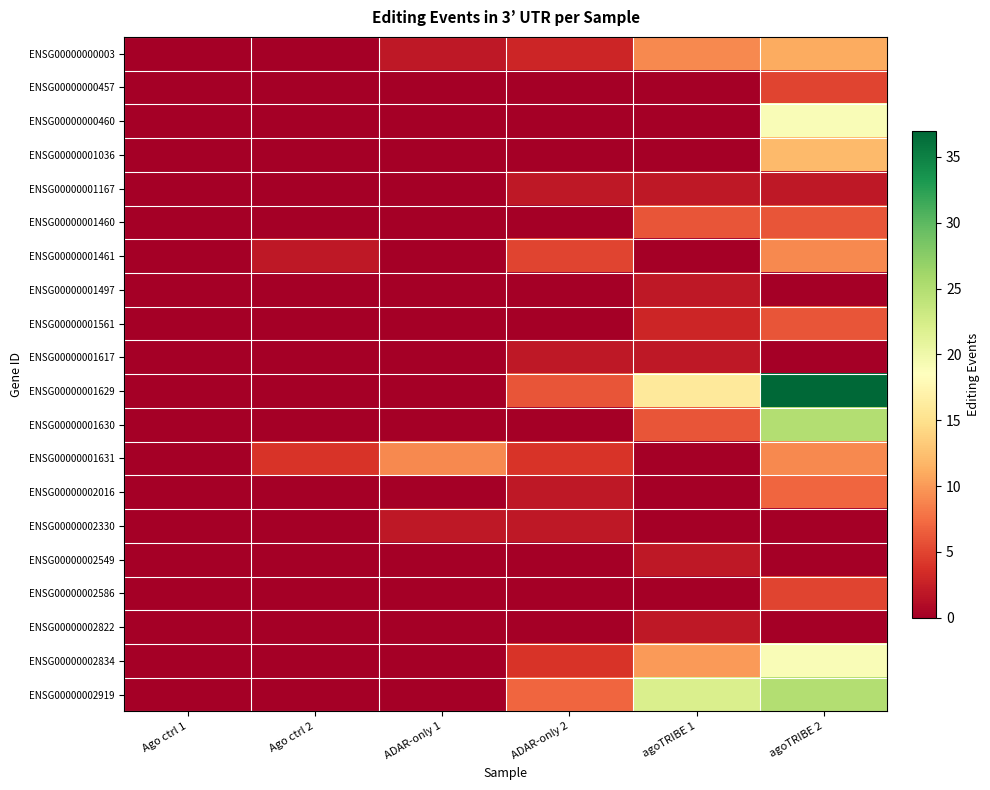

What is the spread (max minus min) of values at Ago ctrl 2?

4